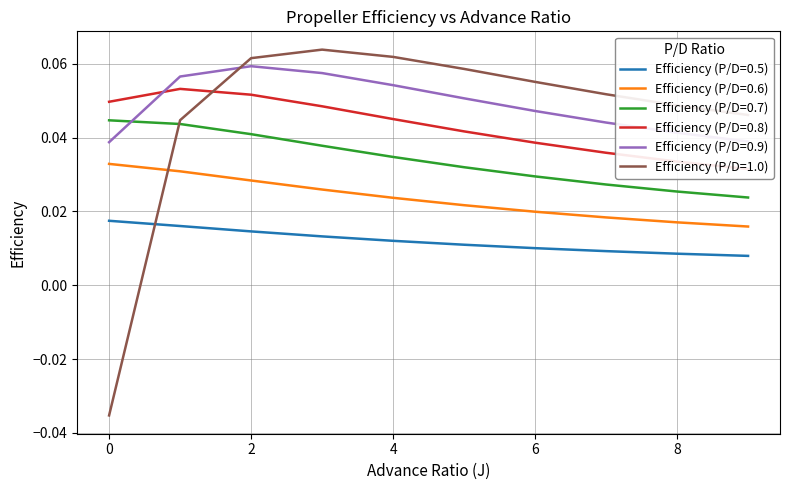

True or false: Efficiency (P/D=0.9) and Efficiency (P/D=0.6) intersect in this chart.

False